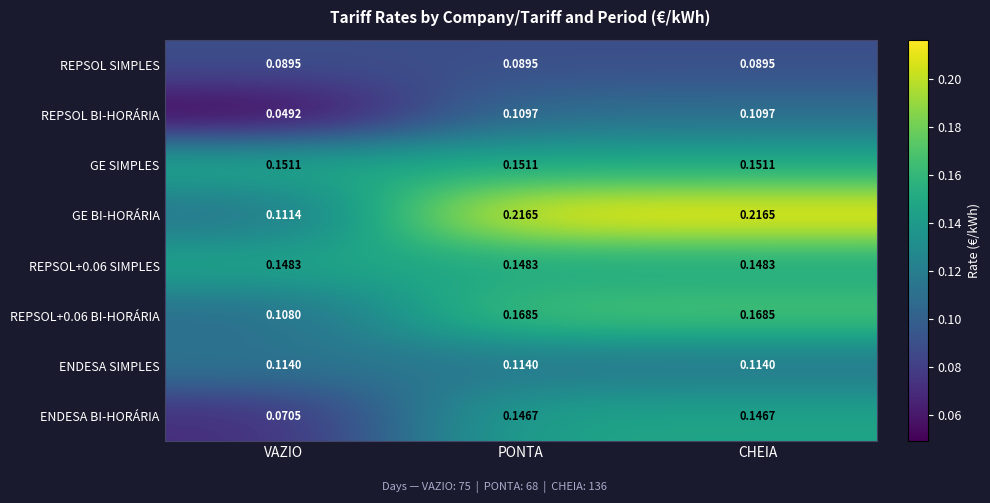

Between VAZIO and PONTA, which series saw the biggest shift?

GE BI-HORÁRIA